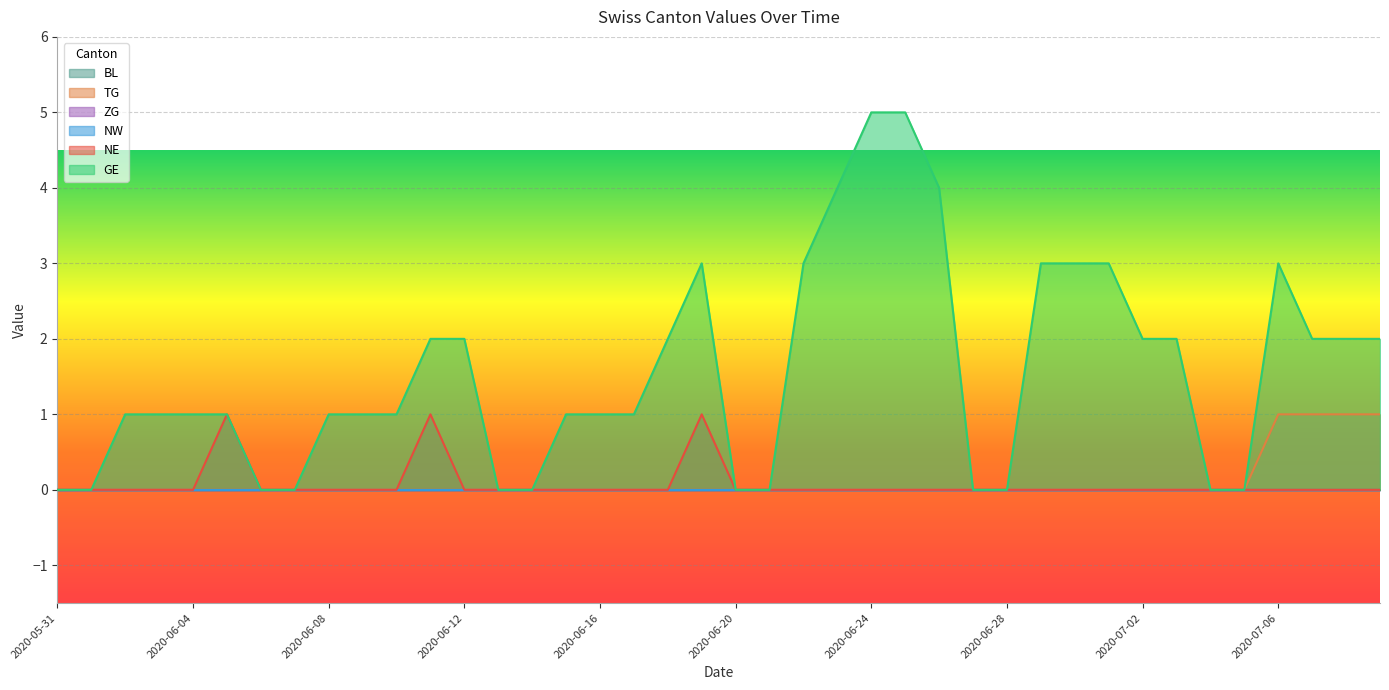

Does the chart display data point markers on the line(s)?

No